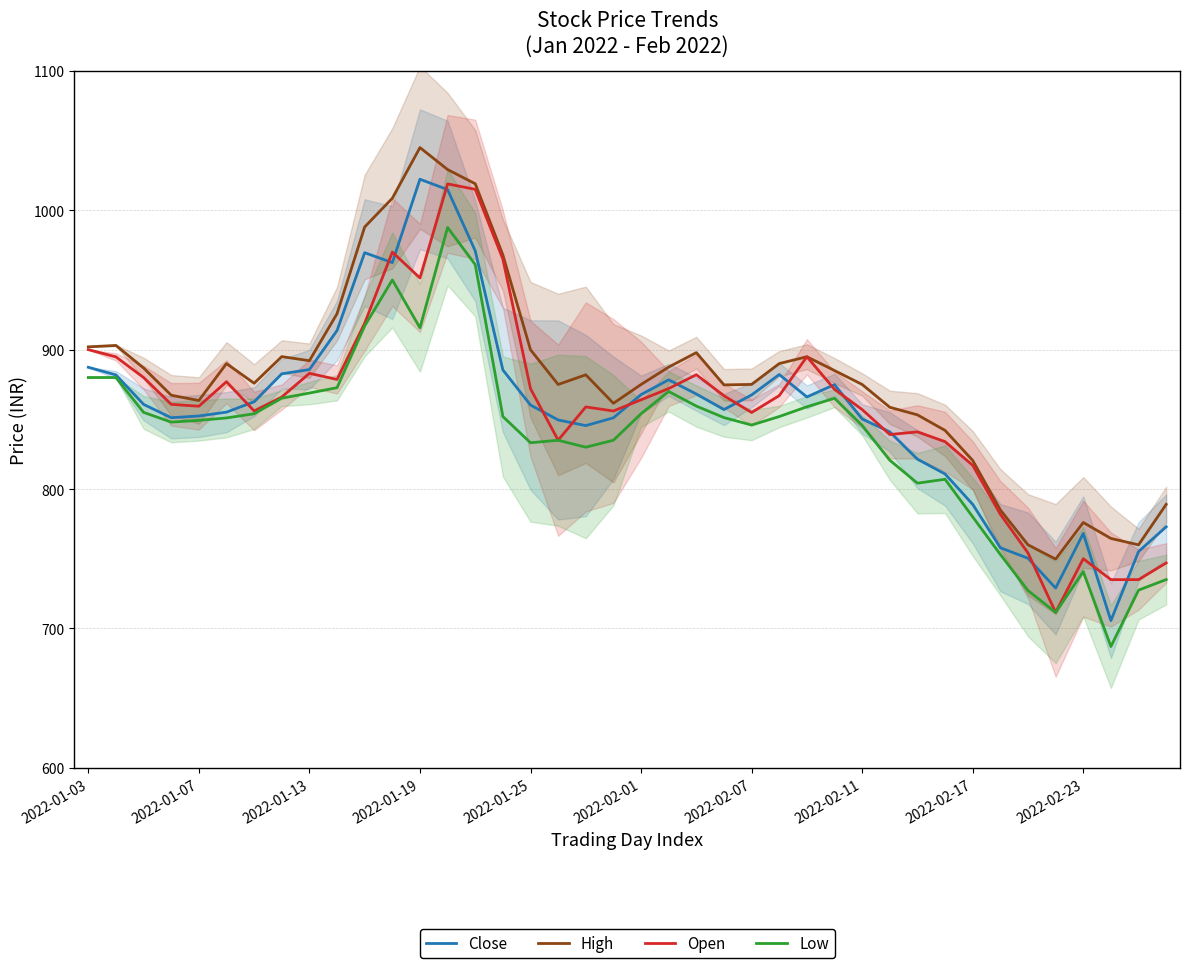

List the series in order of their peak value, lowest first.

Low, Open, Close, High